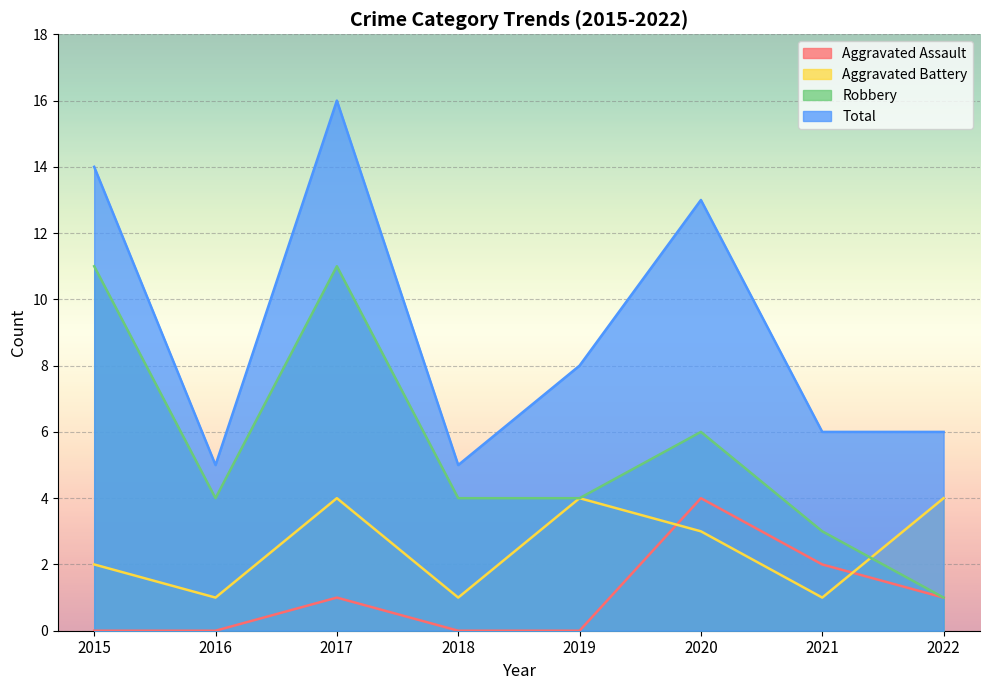

What is the maximum value shown in the chart?

16